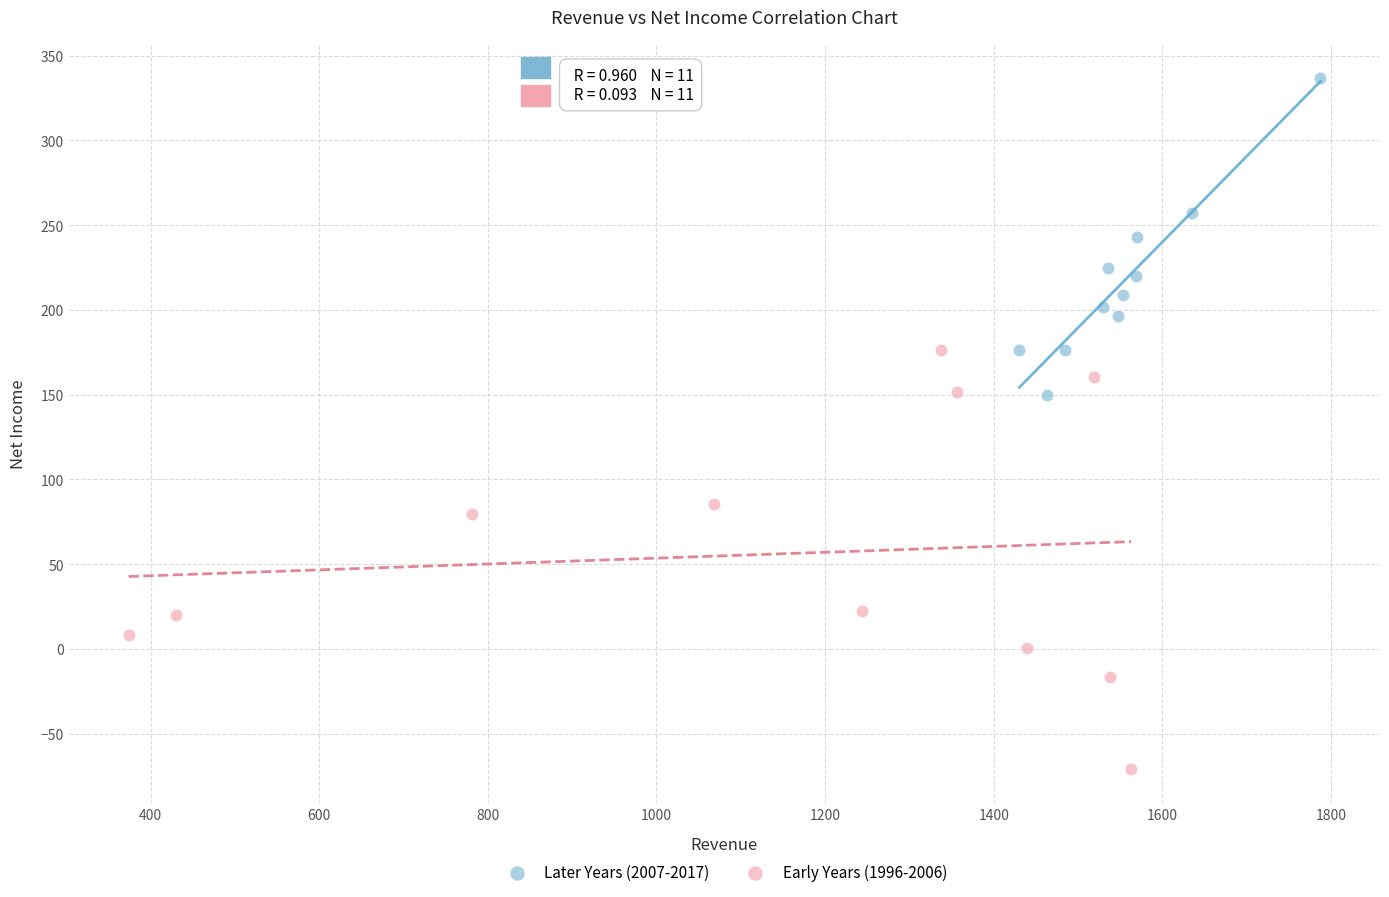

Which series reaches the maximum Y coordinate?

Later Years (2007-2017)